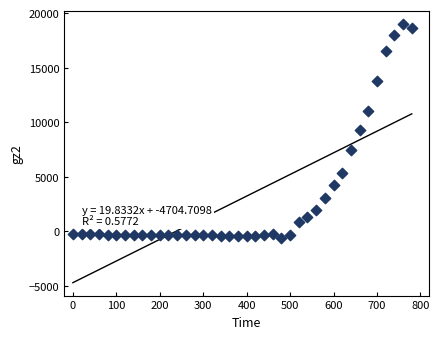

What is the range of Y values (max minus min)?

19553